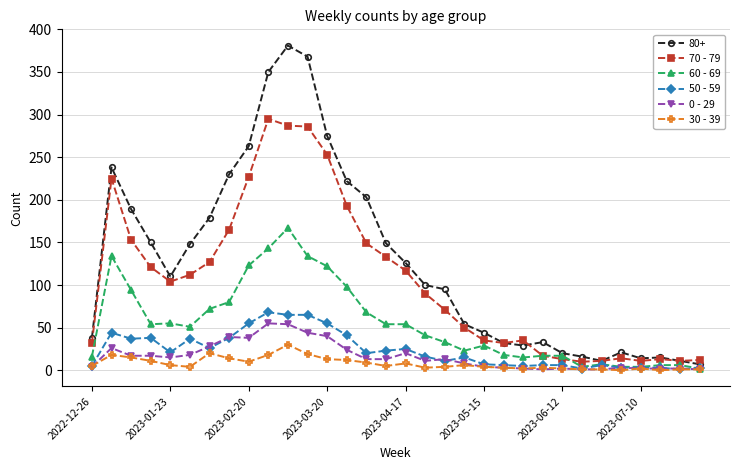

Which series has the largest total across all categories?

80+